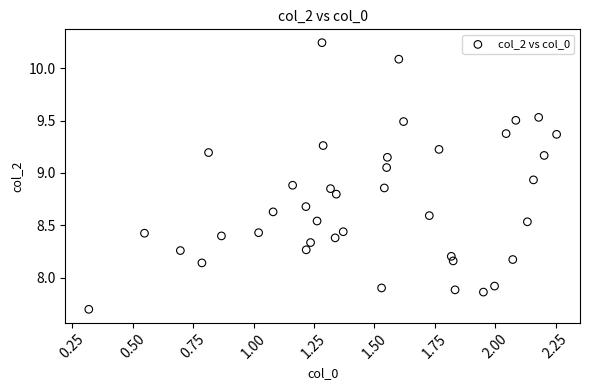

What is the range of X values (max minus min)?

1.9